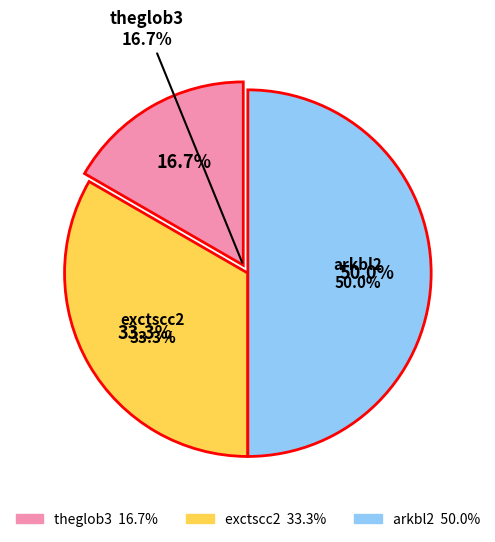

Does theglob3 account for over 50% of the chart?

No